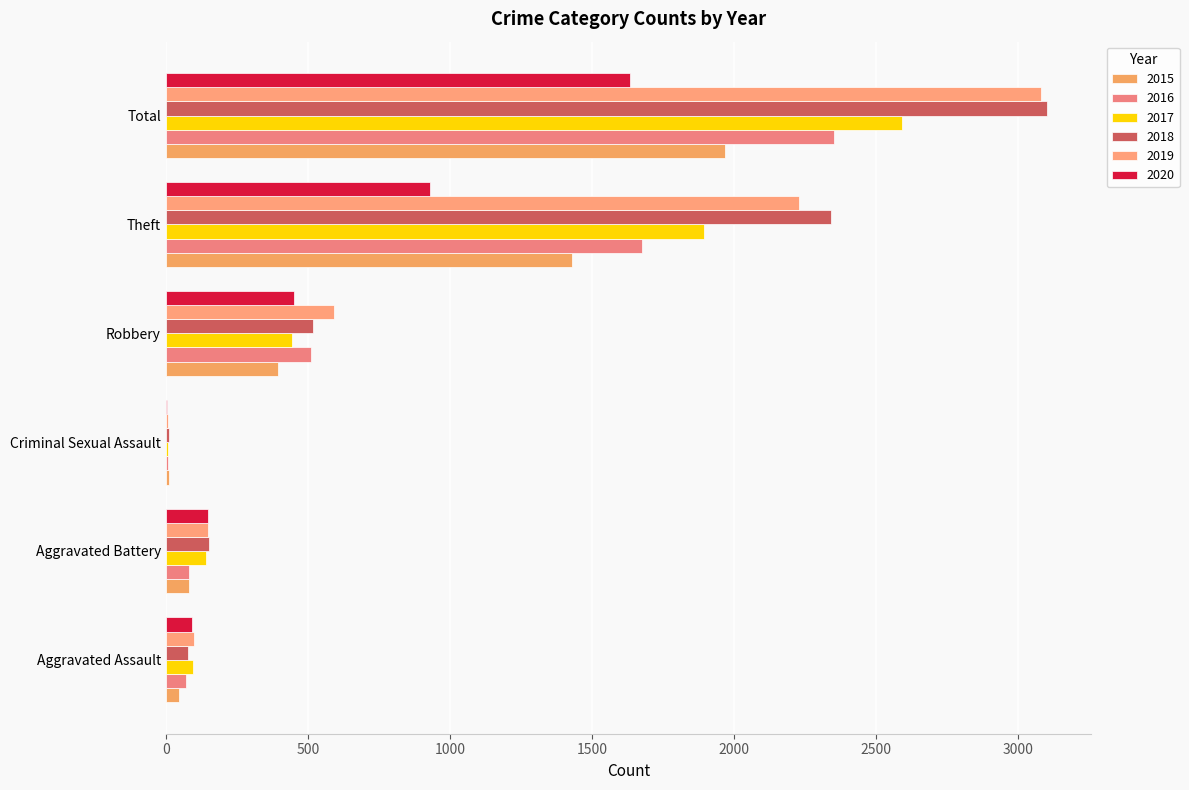

What are all the series names shown in the legend?

2015, 2016, 2017, 2018, 2019, 2020